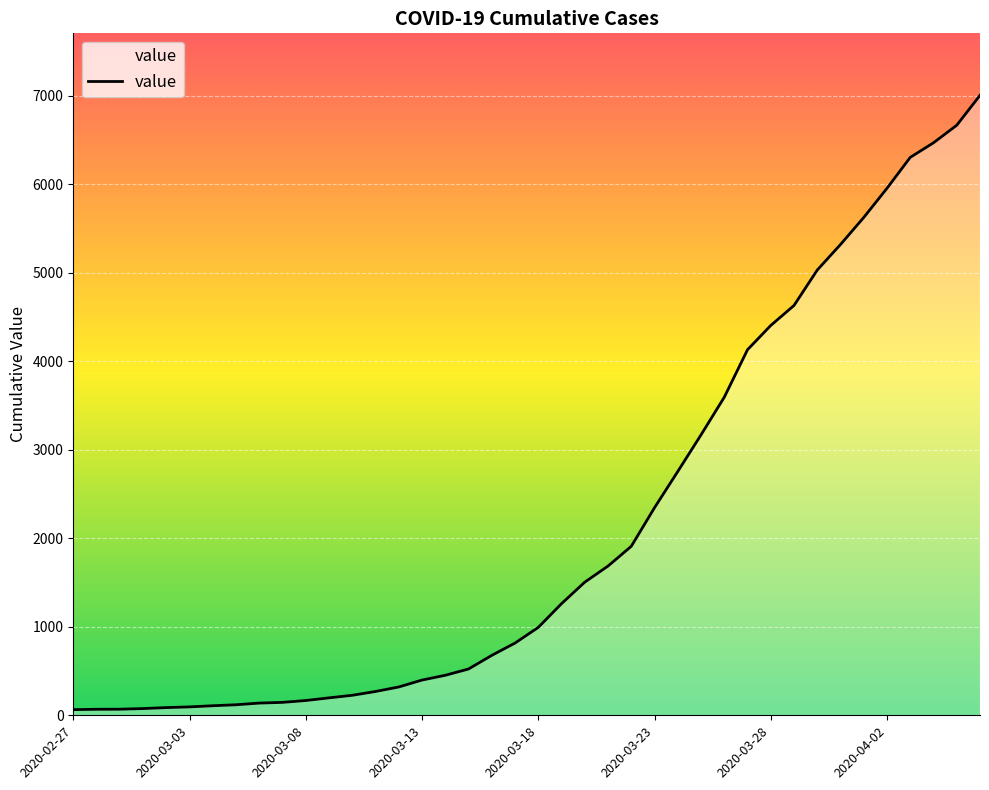

What is the difference between the maximum and minimum values?

6940